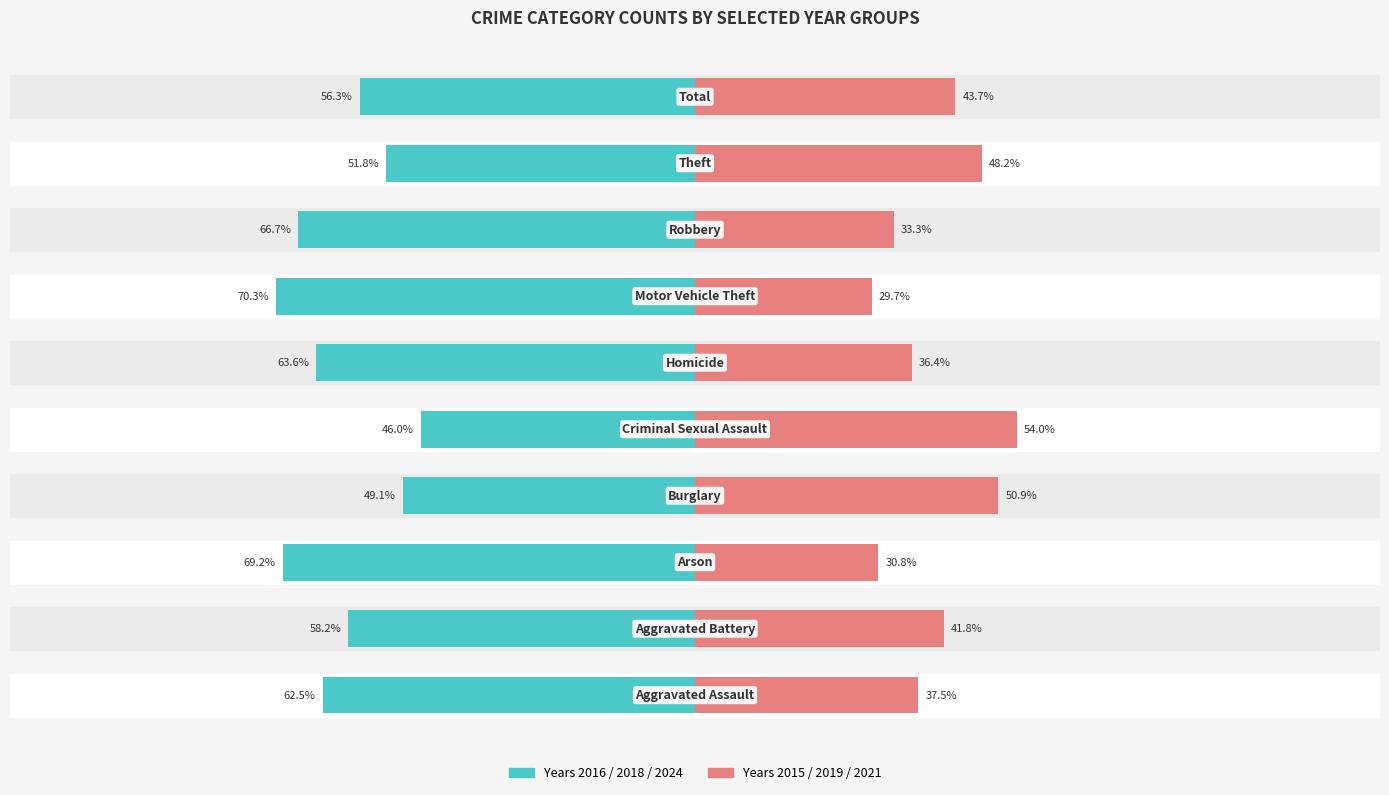

Between 1 and 9, which series saw the biggest shift?

Earlier Years (2016/2018/2024)